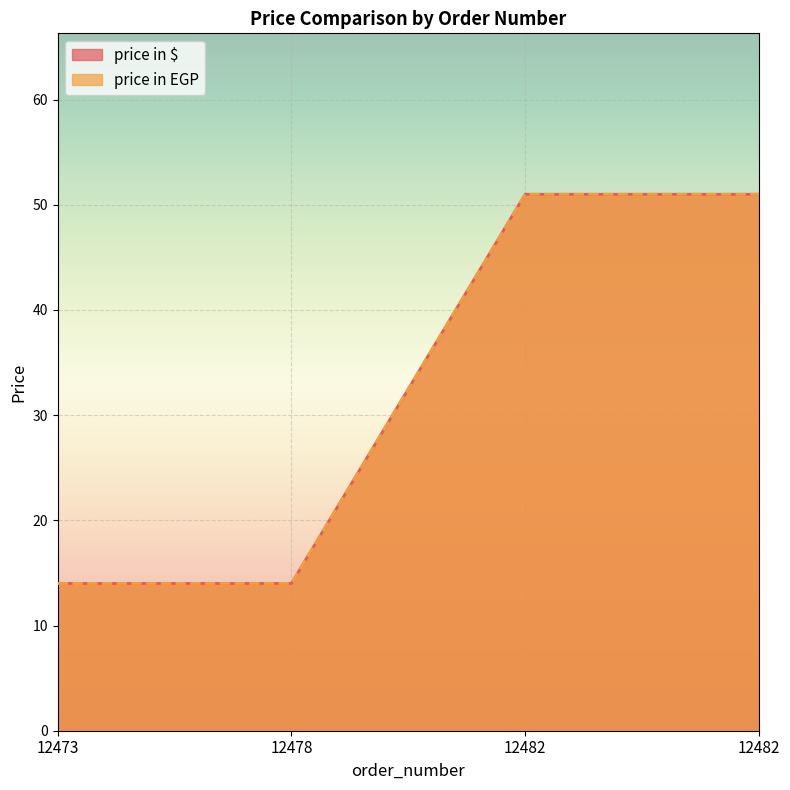

Between 12482 and 12482, which series saw the biggest shift?

price in $